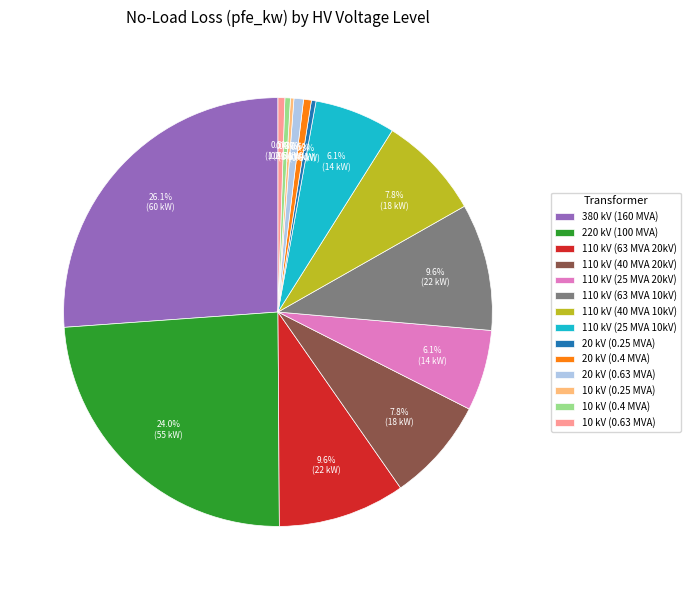

Which slice is the largest?

380 kV (160 MVA)